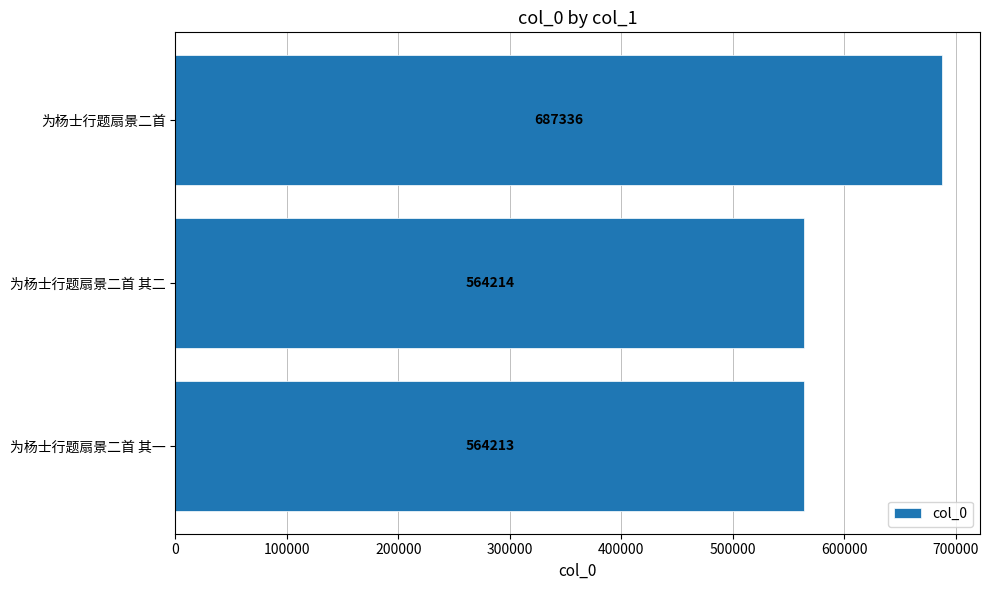

How many data points are less than 564214?

1